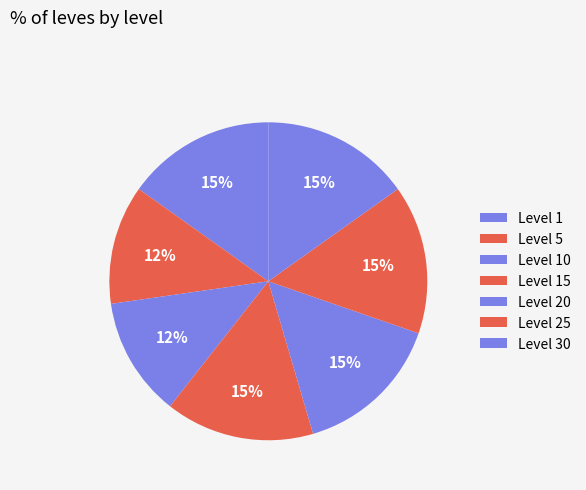

Count the number of slices in the pie.

7